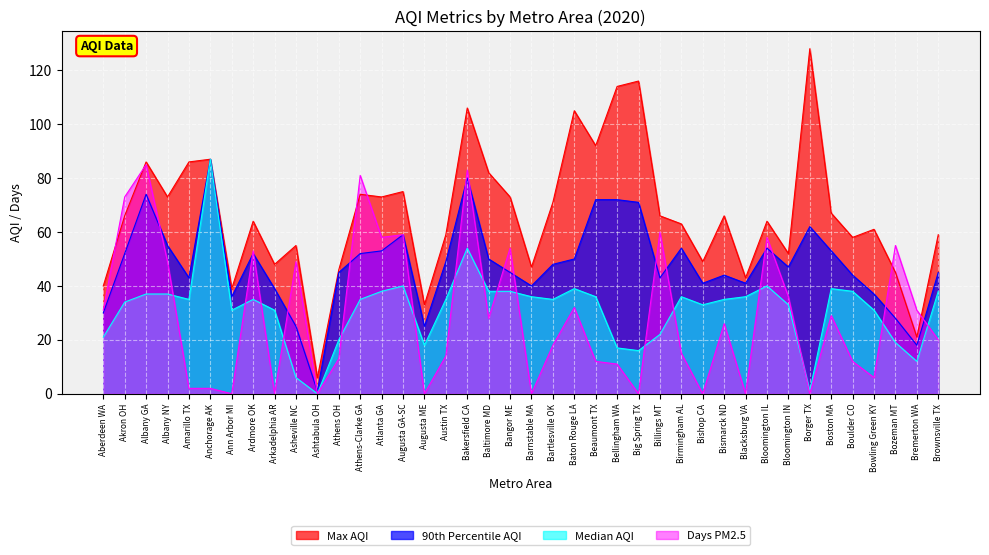

How many series are shown in this chart?

4